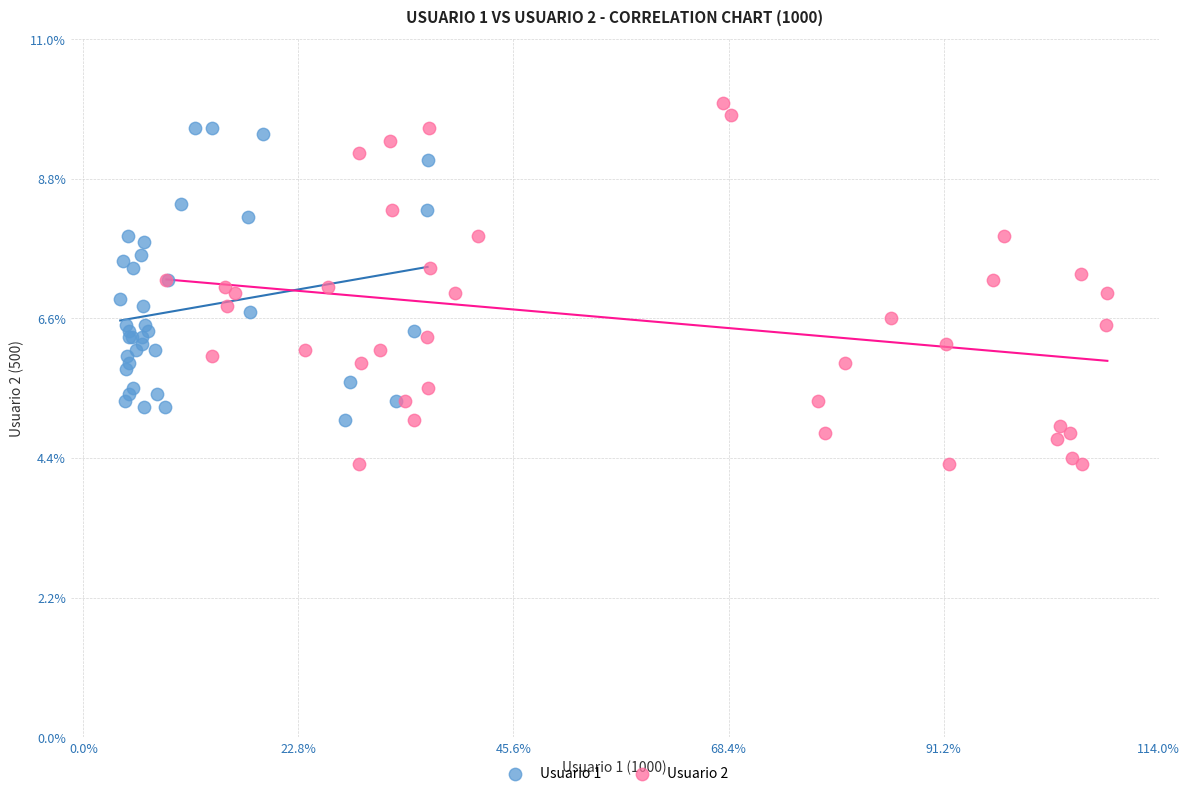

Which series contains the highest Y value?

Usuario 2